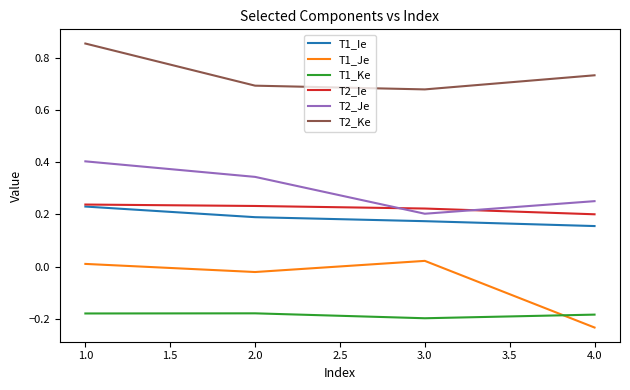

Which category has the highest value across all series?

1.0